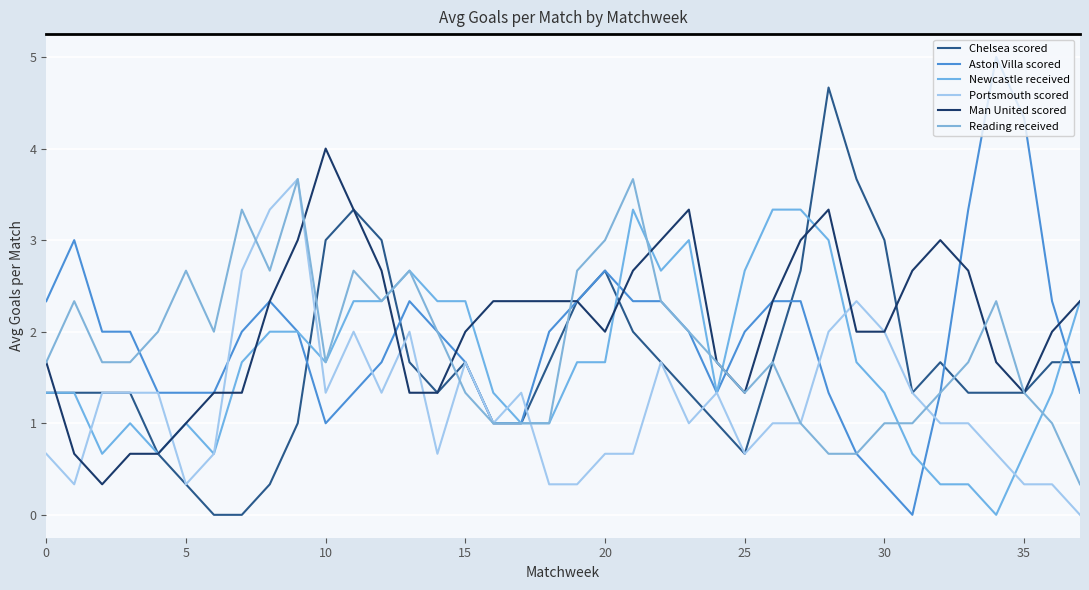

What is the highest value of the Chelsea scored series?

4.7